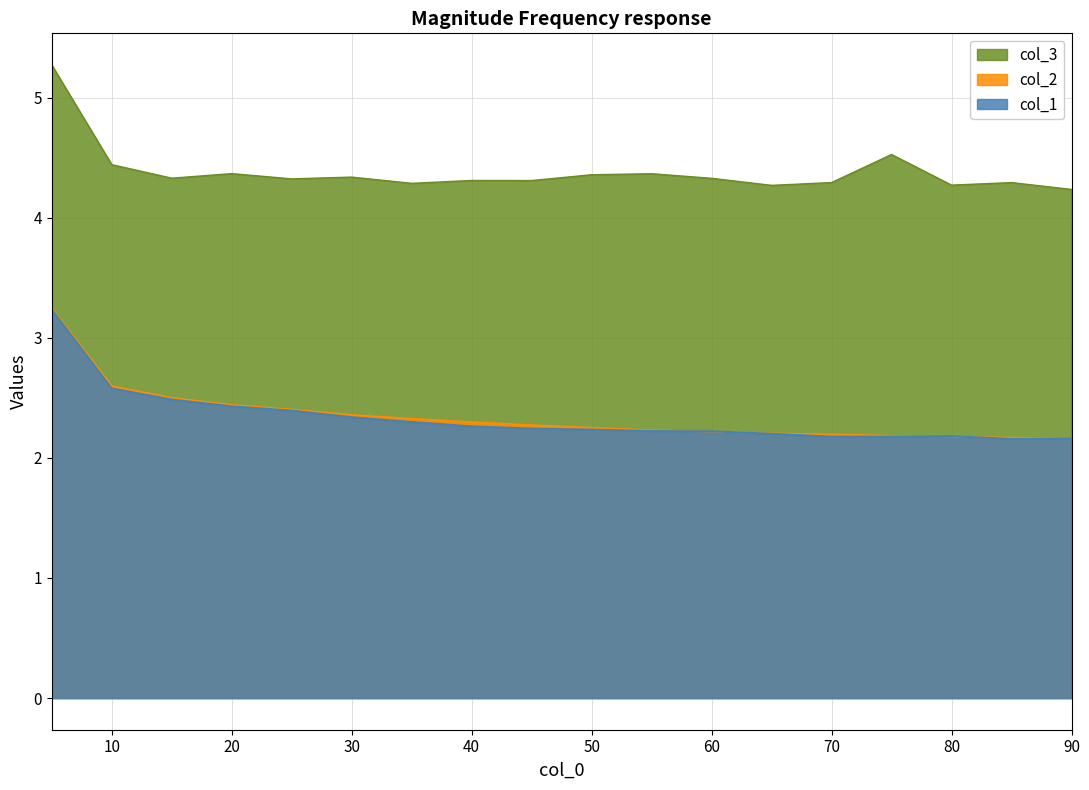

Which label corresponds to the smallest value in the chart?

85